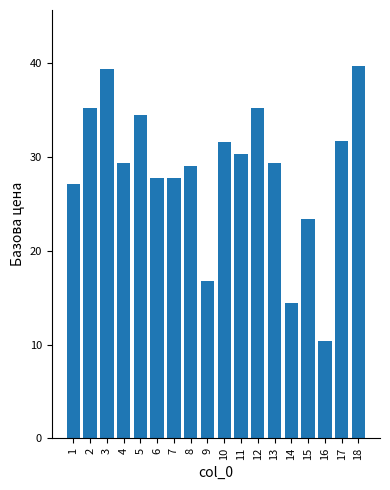

At which label does the data first exceed 29?

2